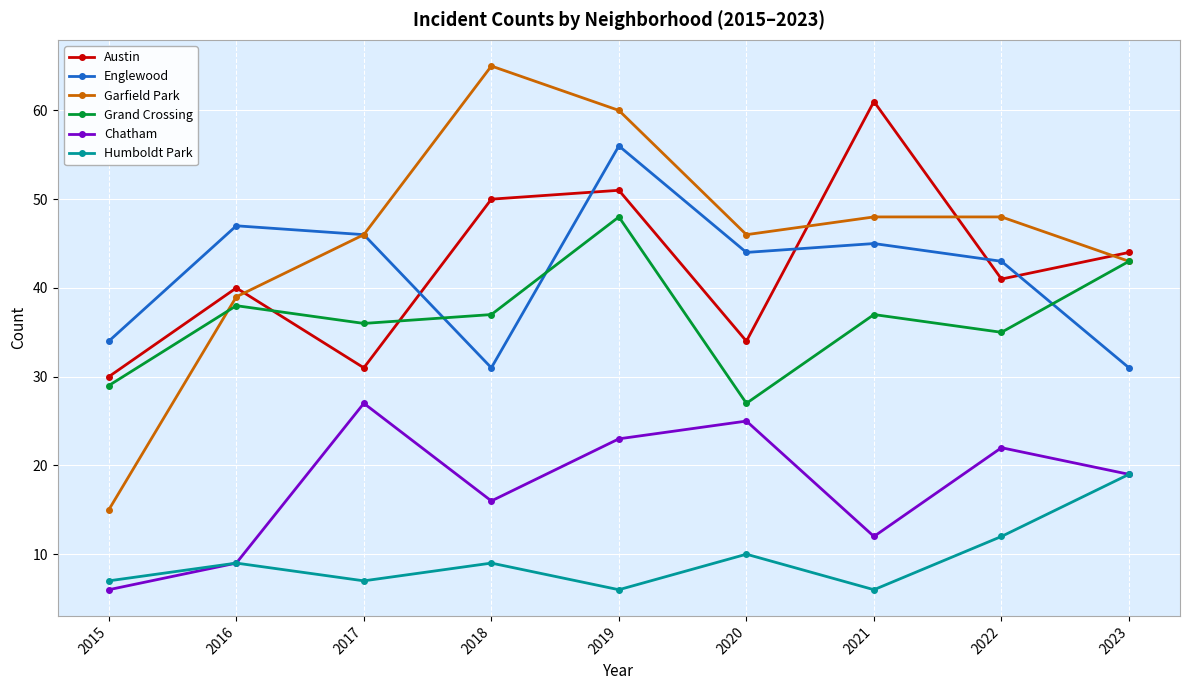

The Grand Crossing series shows 43 at 2023. True or false?

True